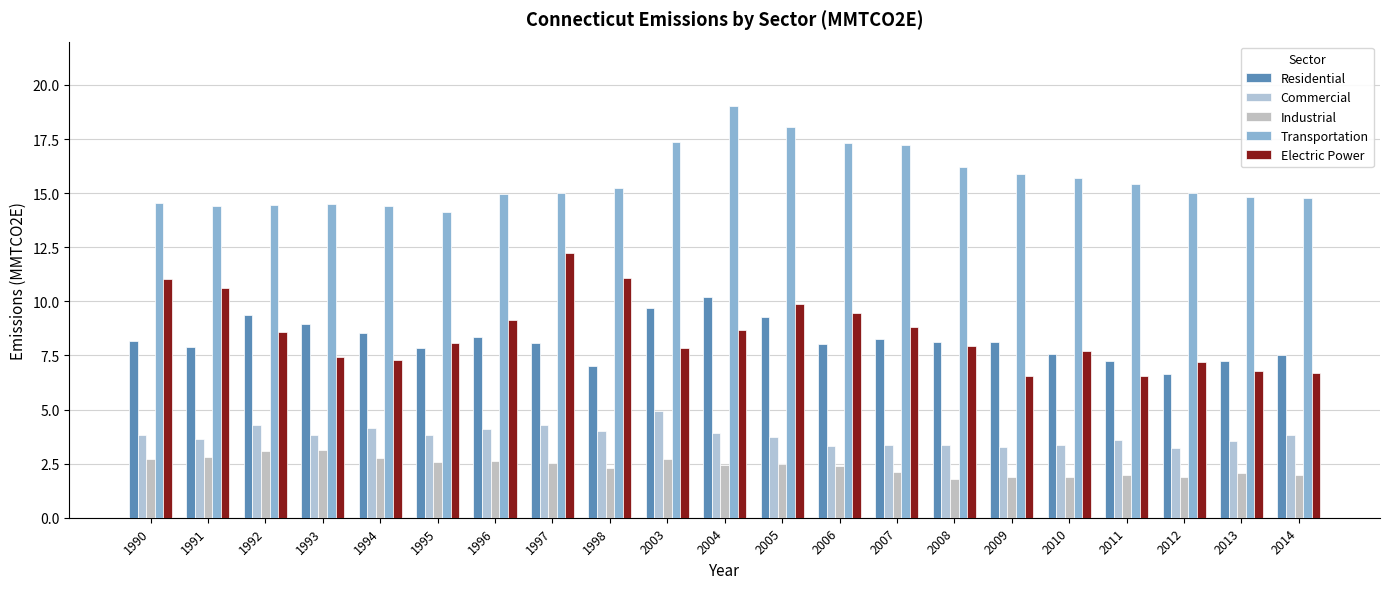

What is the spread (max minus min) of values at 2006?

14.9